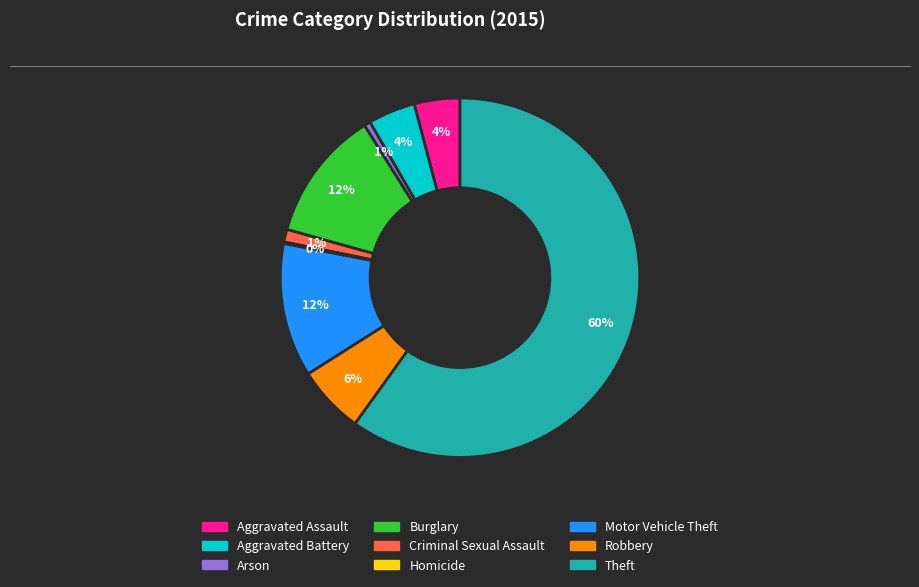

The Criminal Sexual Assault slice represents 11% of the pie. True or false?

False